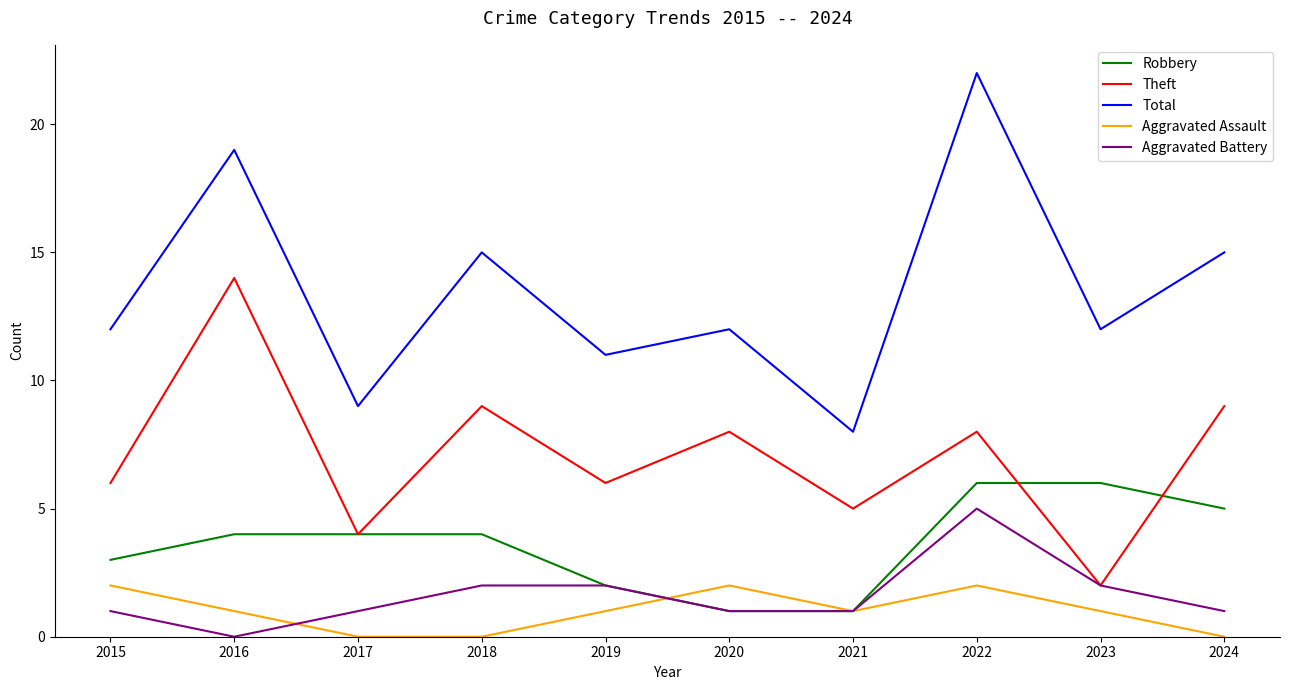

What are all the series names shown in the legend?

Robbery, Theft, Total, Aggravated Assault, Aggravated Battery